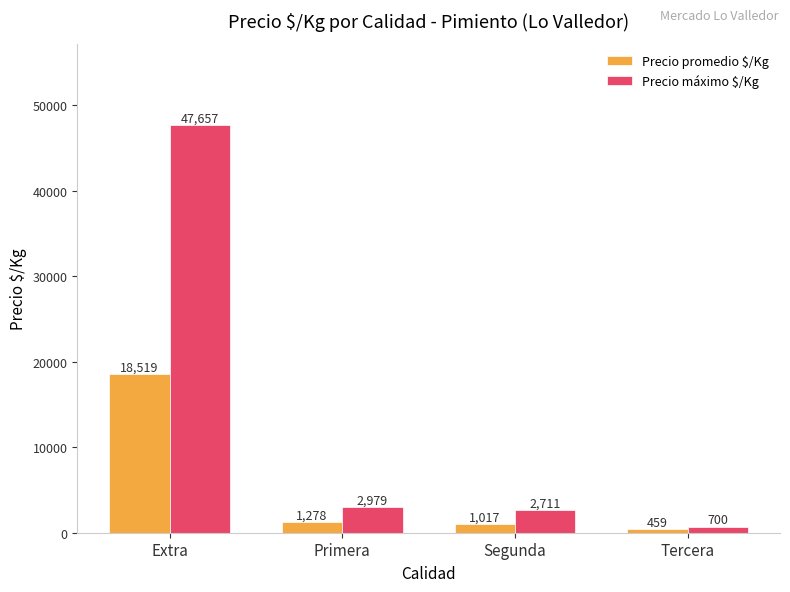

List the labels in order of Precio máximo $/Kg value, smallest first.

Tercera, Segunda, Primera, Extra